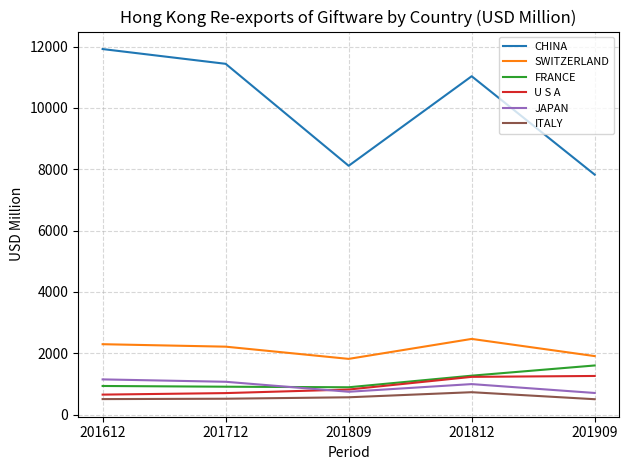

True or false: SWITZERLAND has a value of 2467.2 at 201812.

True